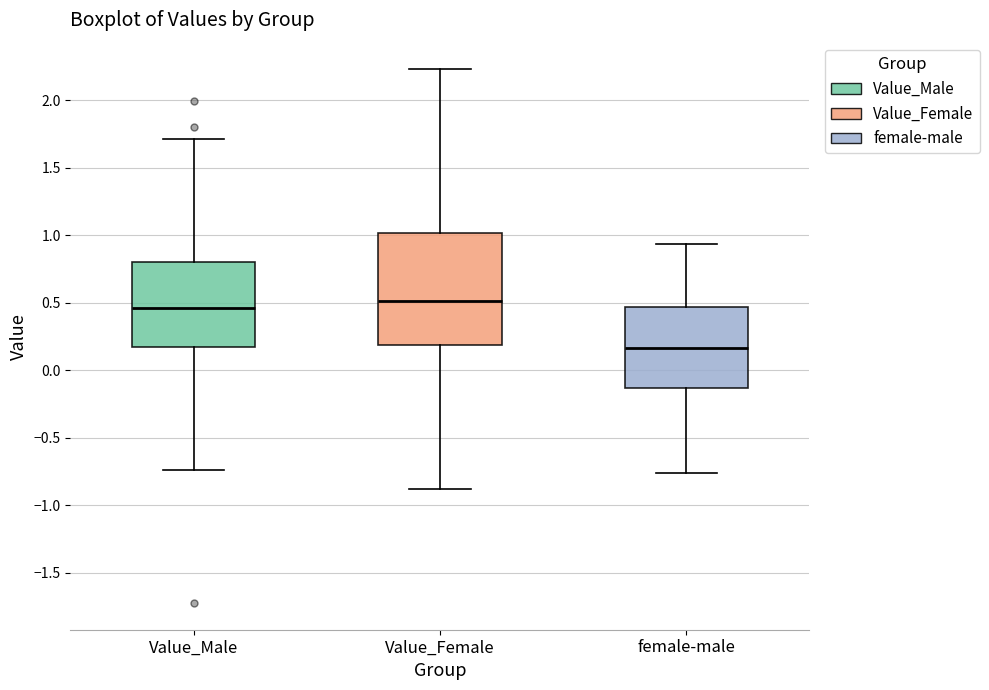

Reading left to right, read every box against the y-axis: the position of its median line, the range the box covers, and the ends of its whiskers. The values are not printed on the chart, so give them approximately, as read against the axis.

Value_Male: median 0.45, box 0.15 to 0.80, whiskers -0.75 to 1.70
Value_Female: median 0.50, box 0.20 to 1.00, whiskers -0.90 to 2.25
female-male: median 0.15, box -0.15 to 0.45, whiskers -0.75 to 0.95